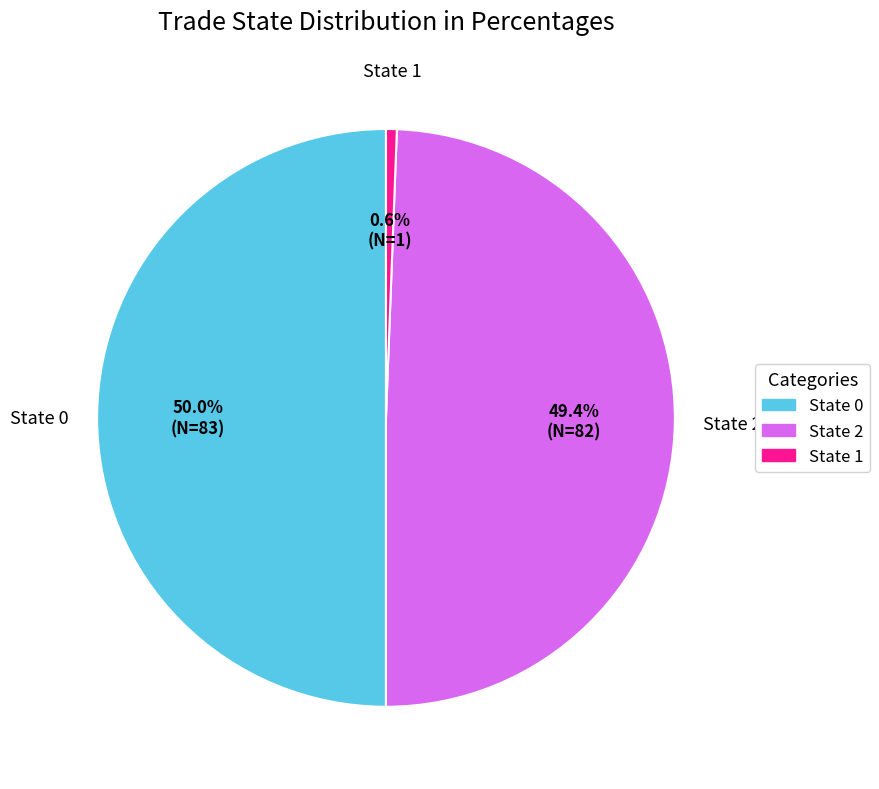

What percentage is NOT represented by State 0?

50.0%